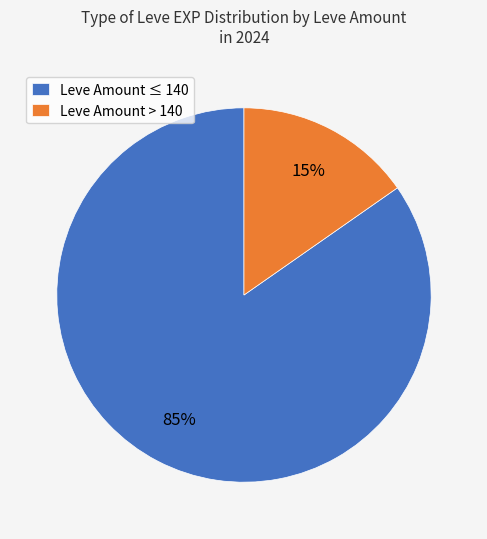

Which slice is the largest?

Leve Amount ≤ 140